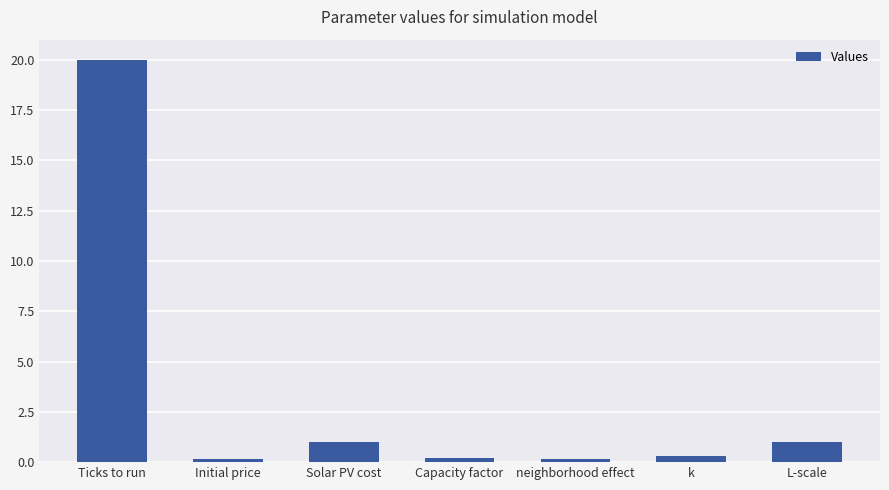

The chart shows a value of 20.0 at Ticks to run. True or false?

True